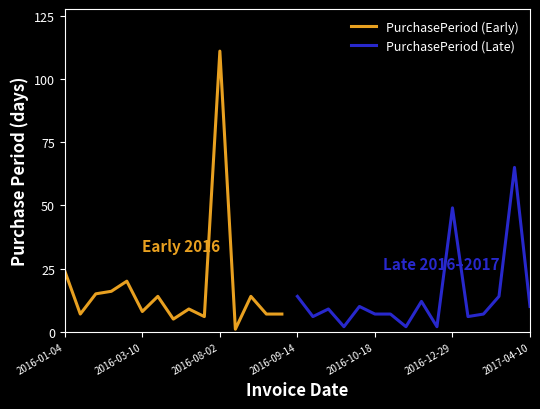

What is the label of the 19th point from the left?

2016-10-01